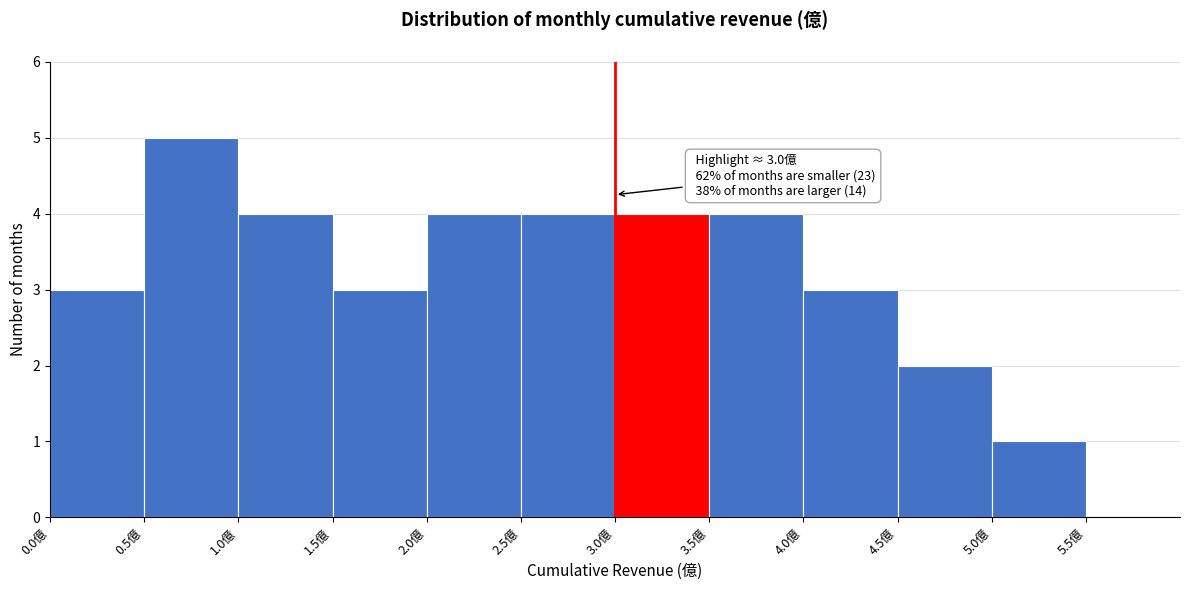

Which range on the x-axis has the tallest bar?

0.5 to 1.0